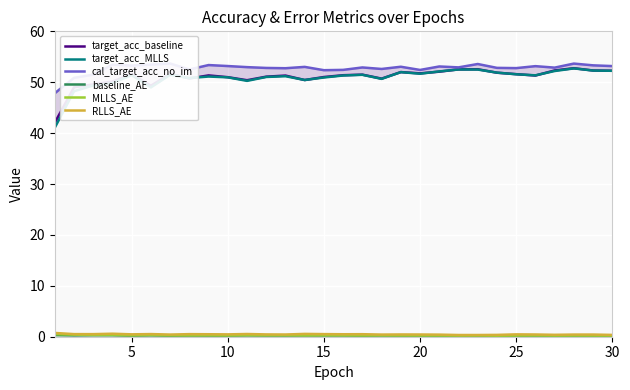

What are all the series names shown in the legend?

target_acc_baseline, target_acc_MLLS, cal_target_acc_no_im, baseline_AE, MLLS_AE, RLLS_AE